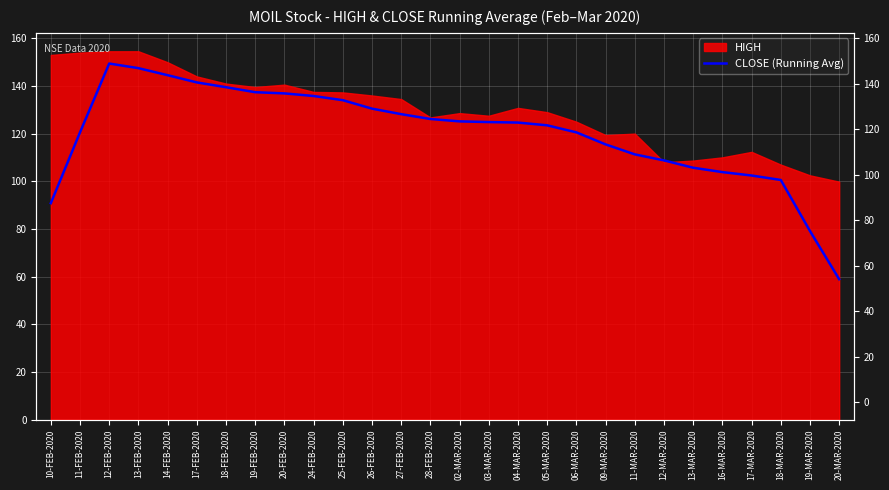

Between 17-FEB-2020 and 19-MAR-2020, which is larger?

17-FEB-2020